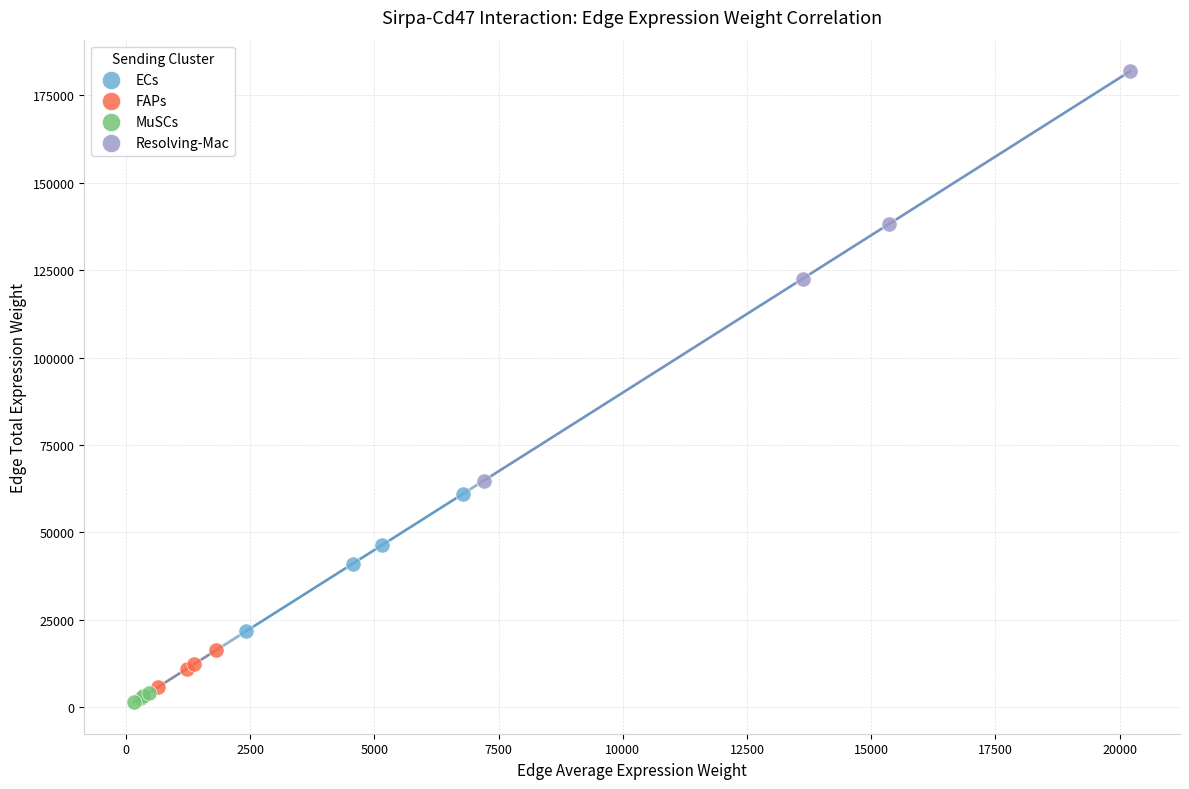

What are all the series names shown in the legend?

ECs, FAPs, MuSCs, Resolving-Mac